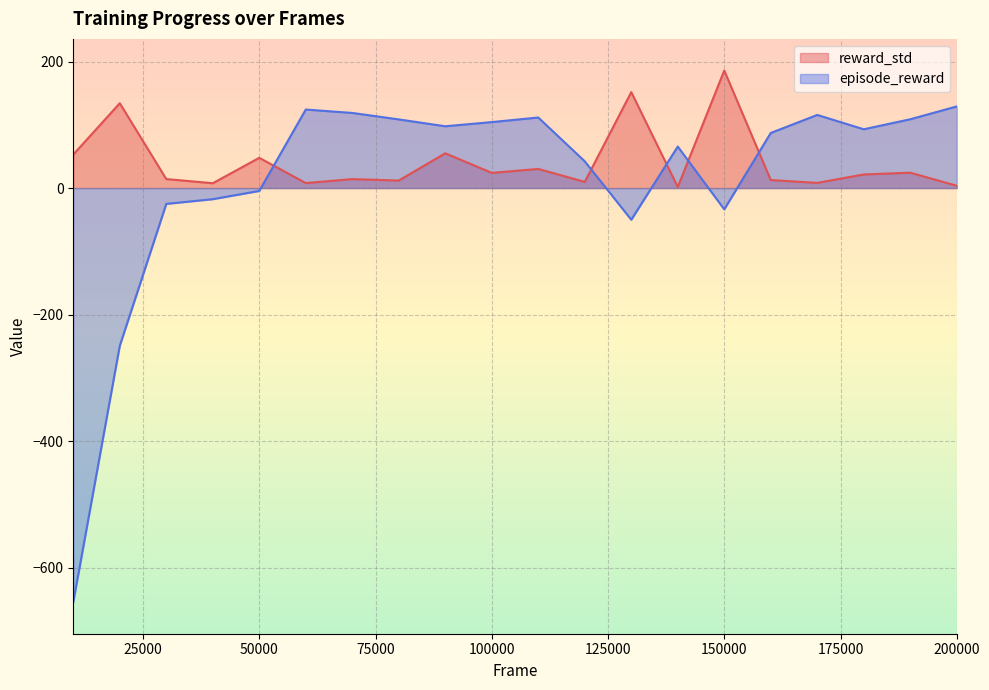

What is the lowest value of the reward_std series?

1.7